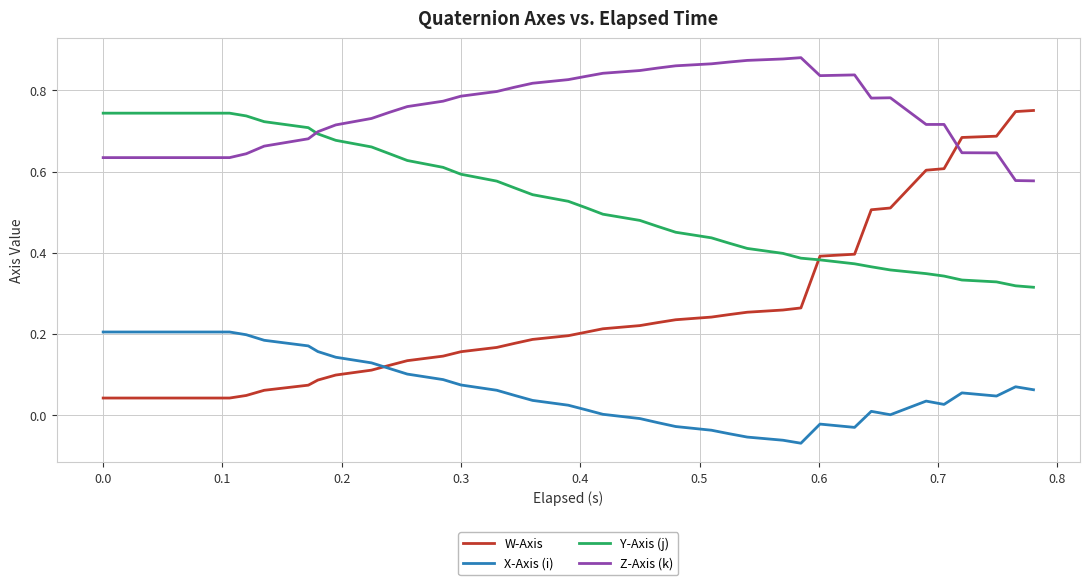

Which series has the largest range (max minus min)?

W-Axis